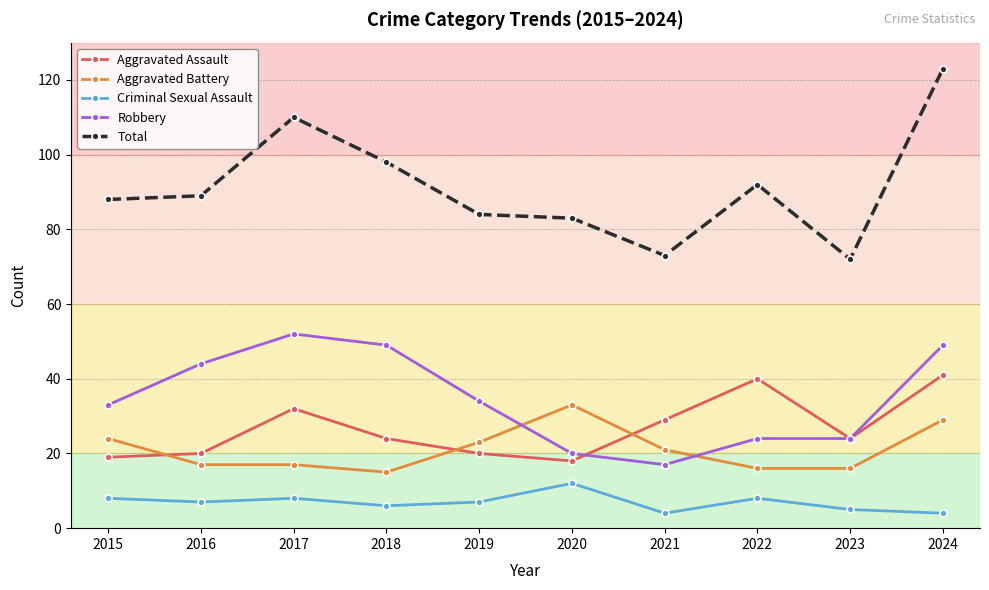

True or false: Total has a value of 98 at 2018.

True